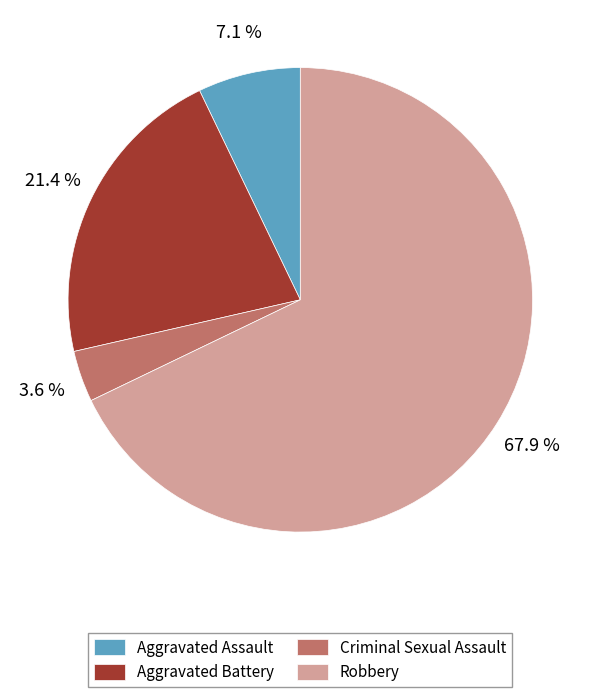

The Aggravated Assault slice represents 1% of the pie. True or false?

False